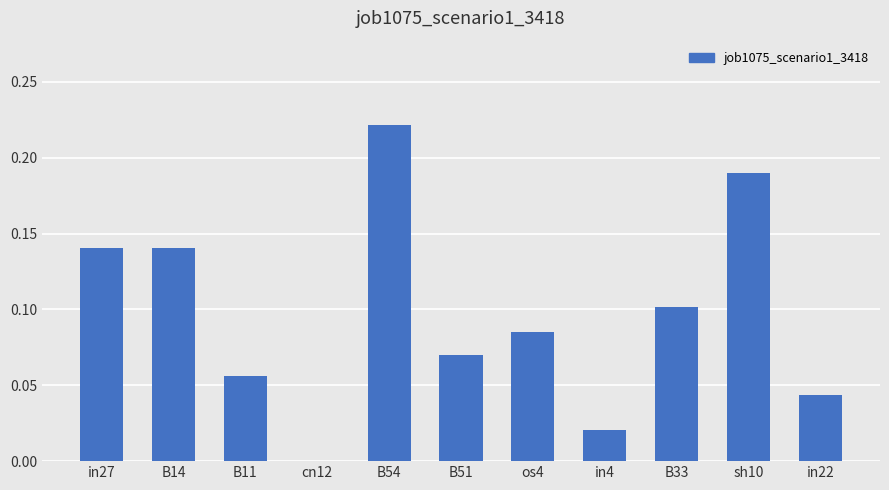

Are the bars horizontal?

No